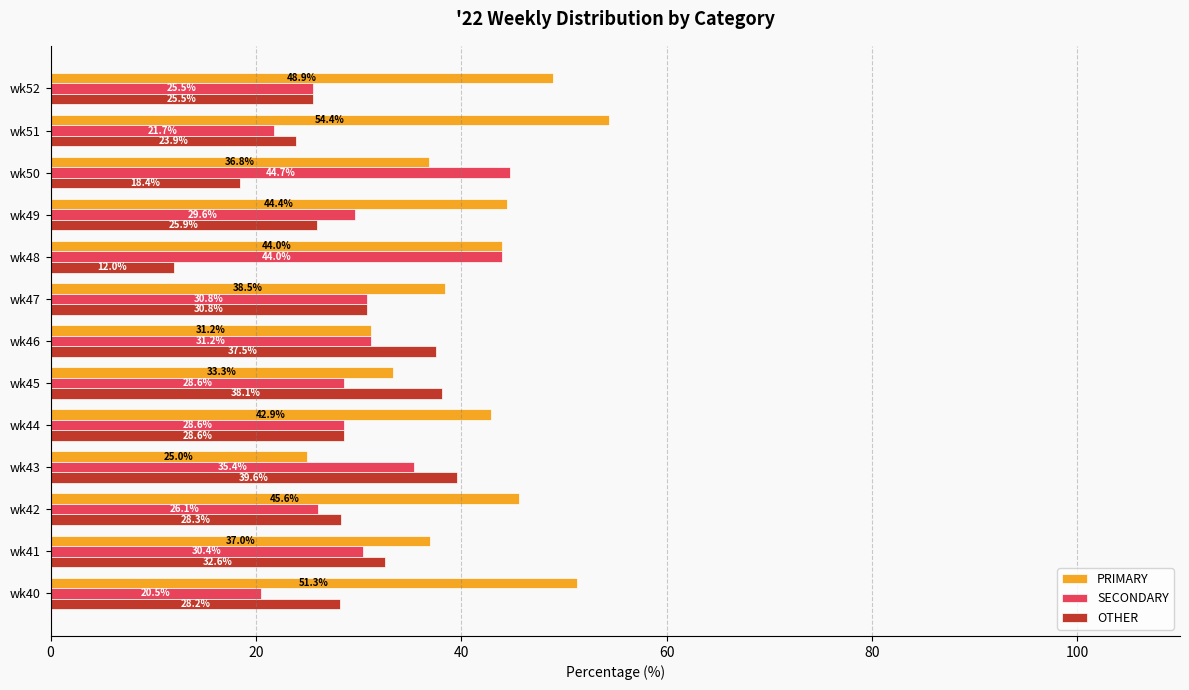

Where is SECONDARY nearest to the value 32?

wk46